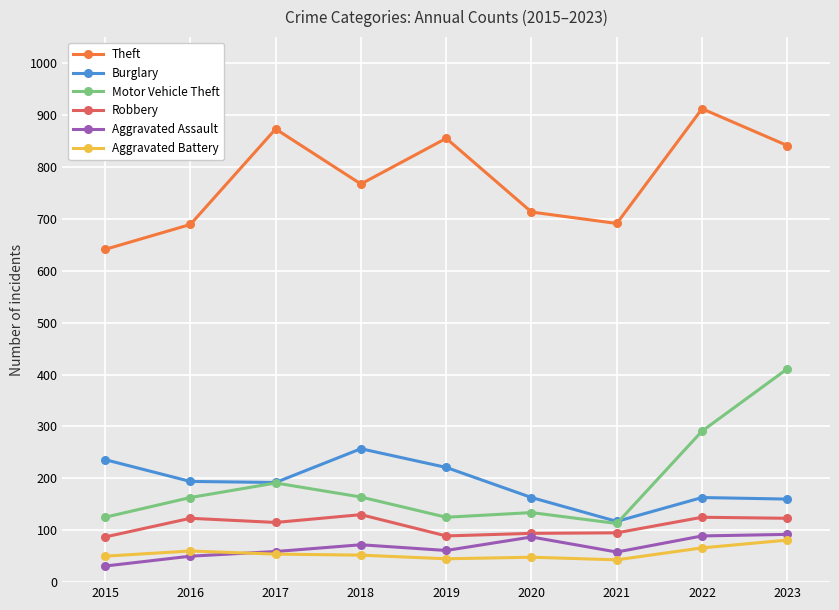

How many lines are shown in the chart?

6